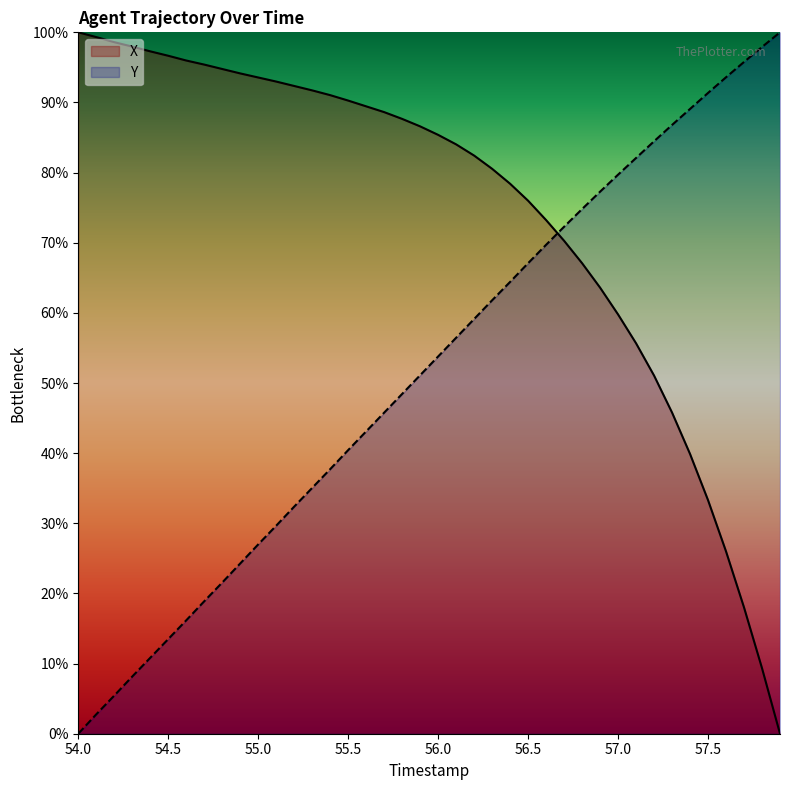

Where do X and Y first cross each other?

56.6 and 56.7